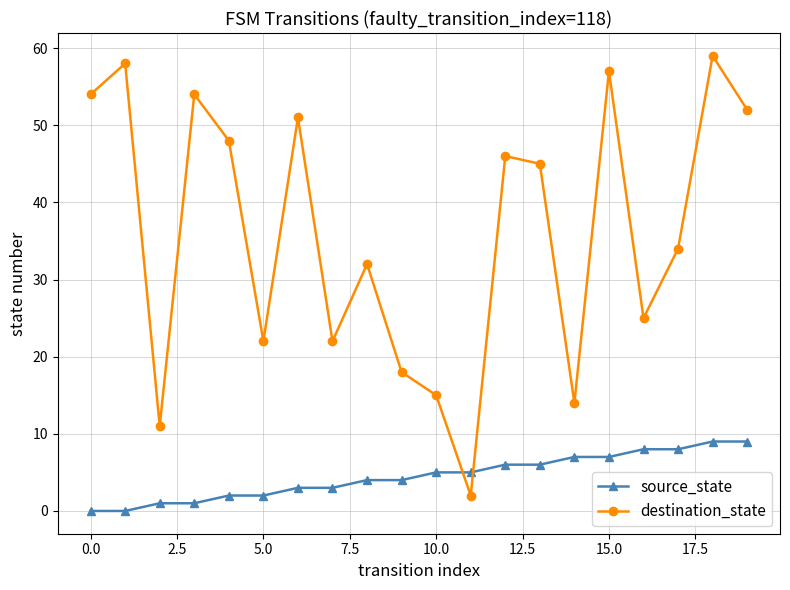

After their last crossing, which series has the higher values: destination_state or source_state?

destination_state